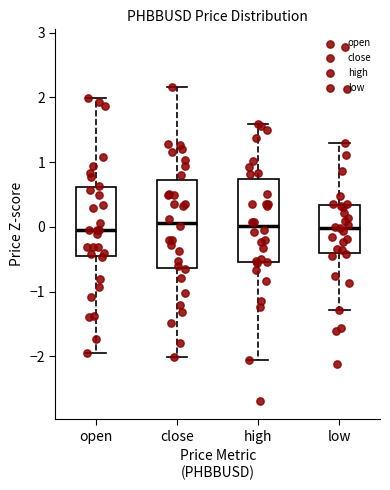

Reading left to right, read every box against the y-axis: the position of its median line, the range the box covers, and the ends of its whiskers. The values are not printed on the chart, so give them approximately, as read against the axis.

open: median -0.1, box -0.5 to 0.6, whiskers -1.9 to 2.0
close: median 0.1, box -0.6 to 0.7, whiskers -2.0 to 2.2
high: median 0.0, box -0.5 to 0.7, whiskers -2.1 to 1.6
low: median 0.0, box -0.4 to 0.3, whiskers -1.3 to 1.3